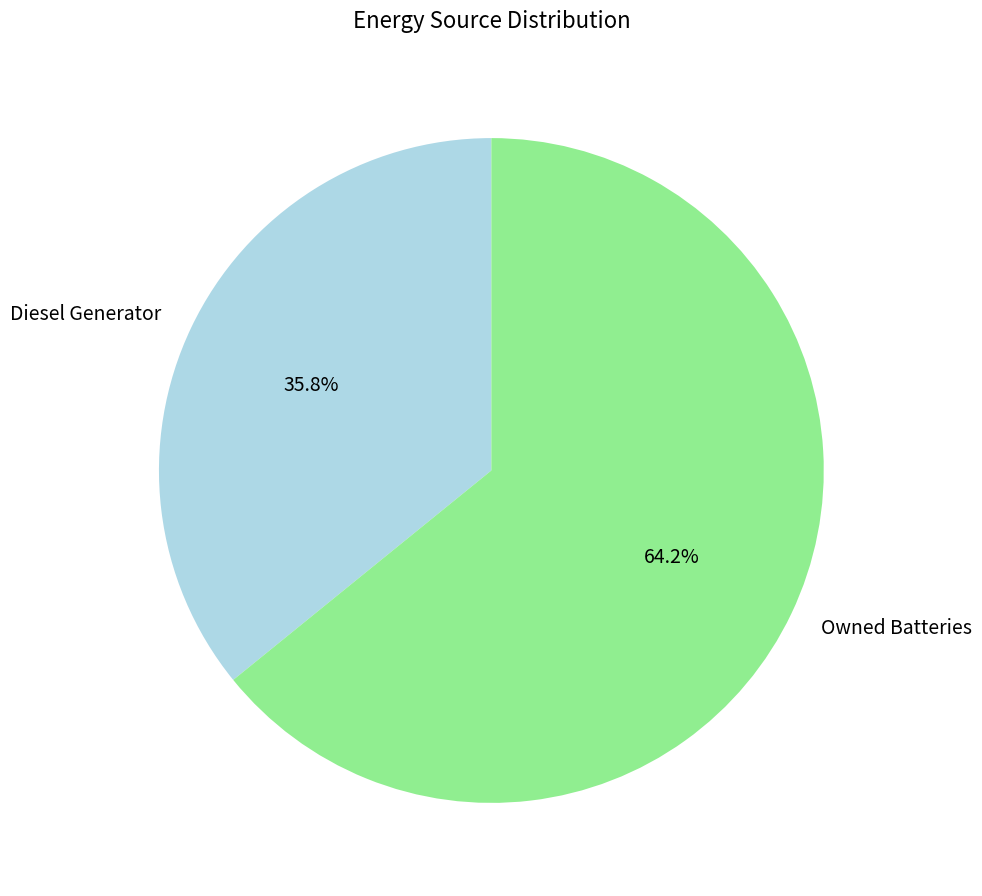

How many segments does this pie chart have?

2